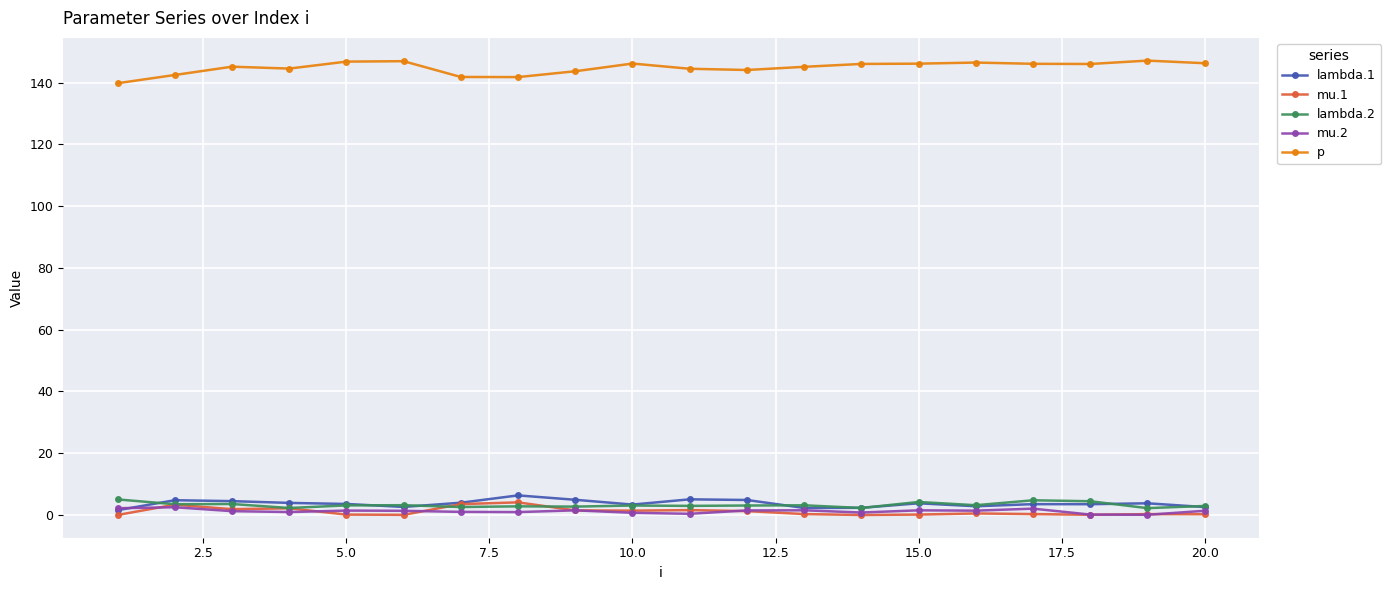

True or false: mu.2 has more than 0 points higher than both neighbors.

True